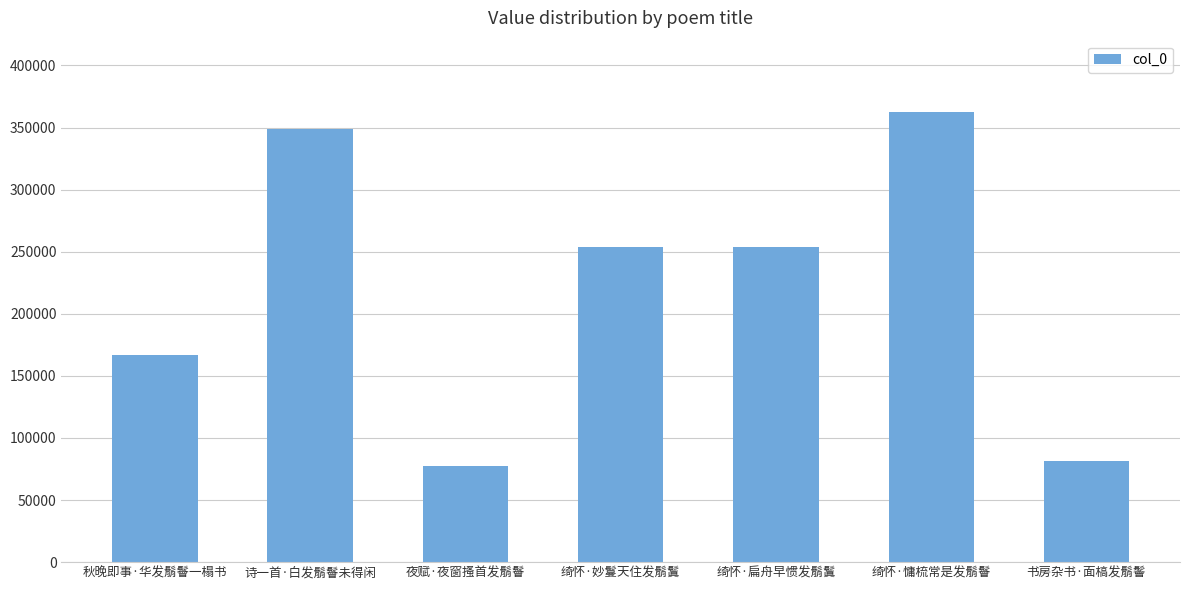

The value at 诗一首·白发鬅鬙未得闲 is 139232. True or false?

False